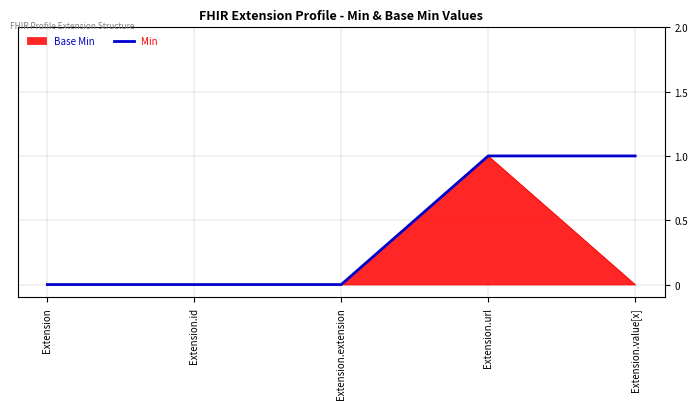

At which category is the sum across all series the highest?

Extension.url